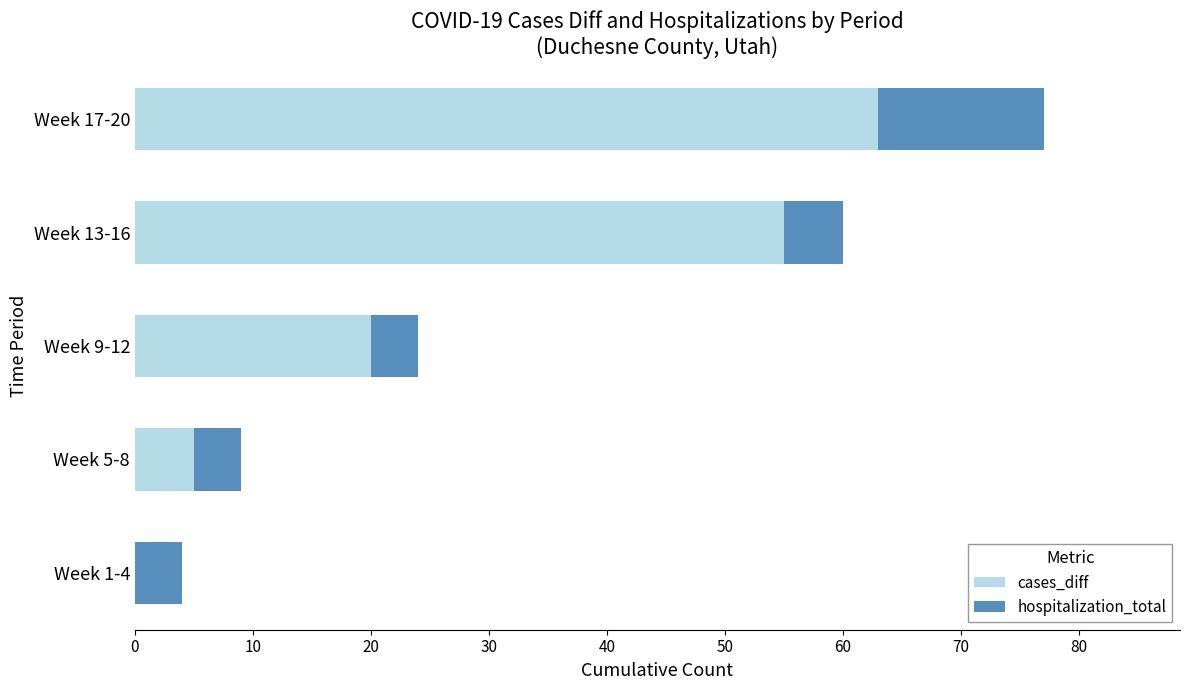

What are all the series names shown in the legend?

cases_diff, hospitalization_total